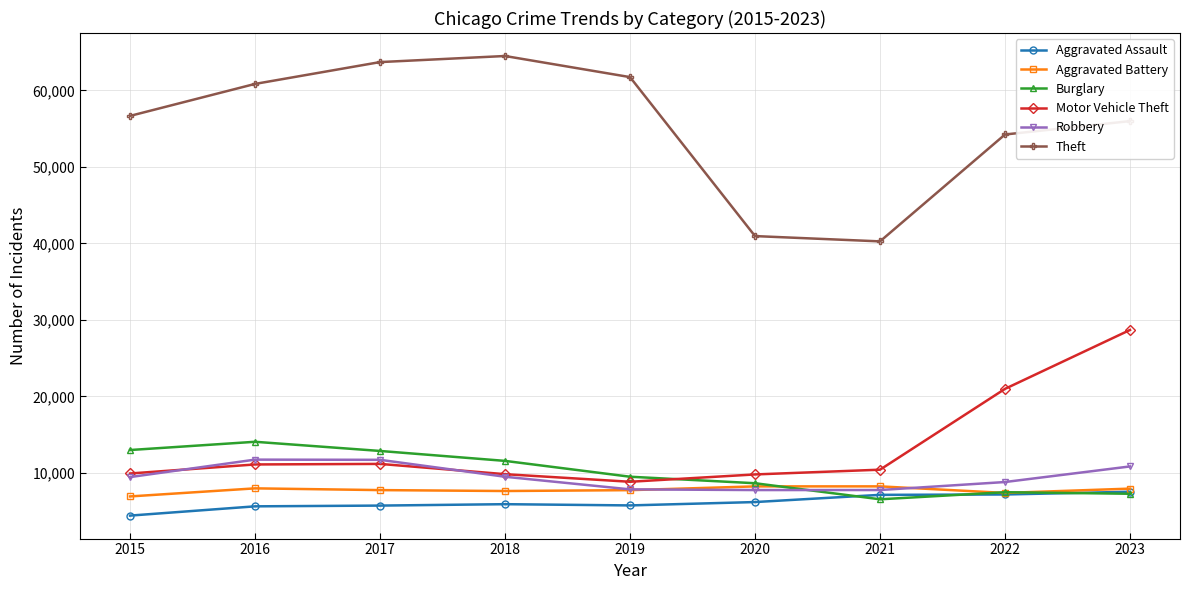

What is the maximum value shown in the chart?

64482